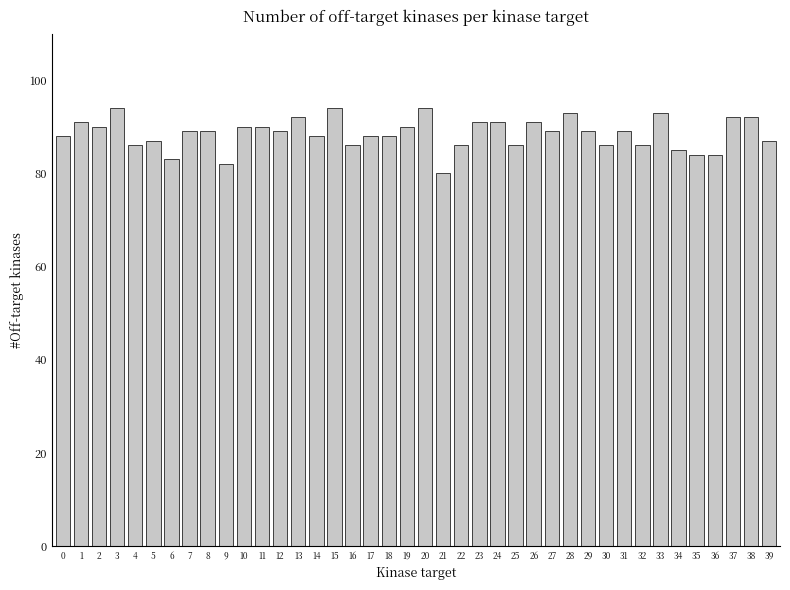

What is the value of the 35th bar from the left?

85